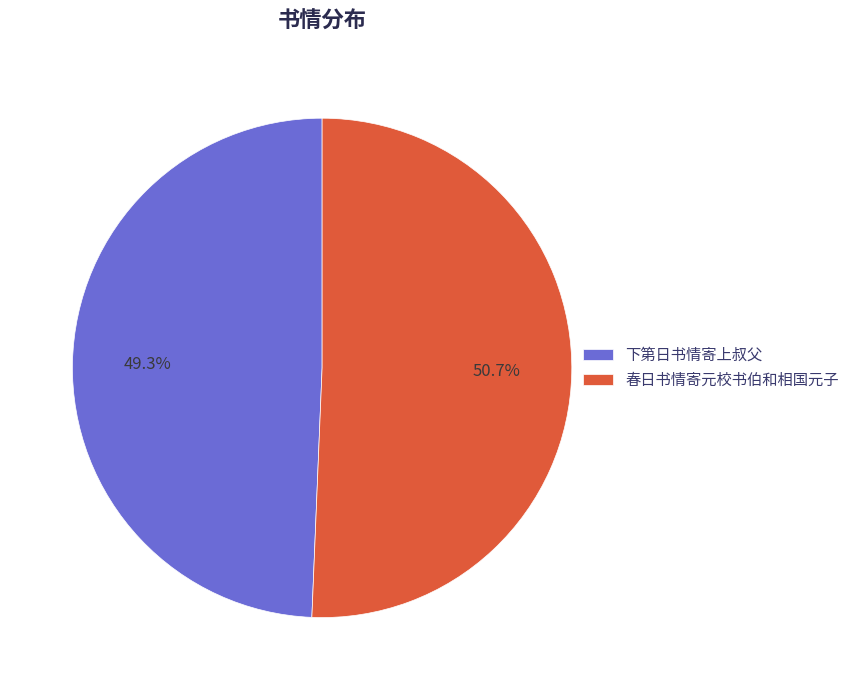

What is the largest slice in the pie chart?

春日书情寄元校书伯和相国元子